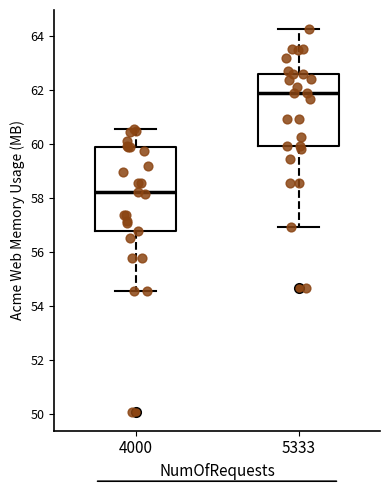

Reading left to right, read every box against the y-axis: the position of its median line, the range the box covers, and the ends of its whiskers. The values are not printed on the chart, so give them approximately, as read against the axis.

4000: median 58.2, box 56.8 to 59.8, whiskers 54.6 to 60.6
5333: median 61.8, box 60.0 to 62.6, whiskers 57.0 to 64.2